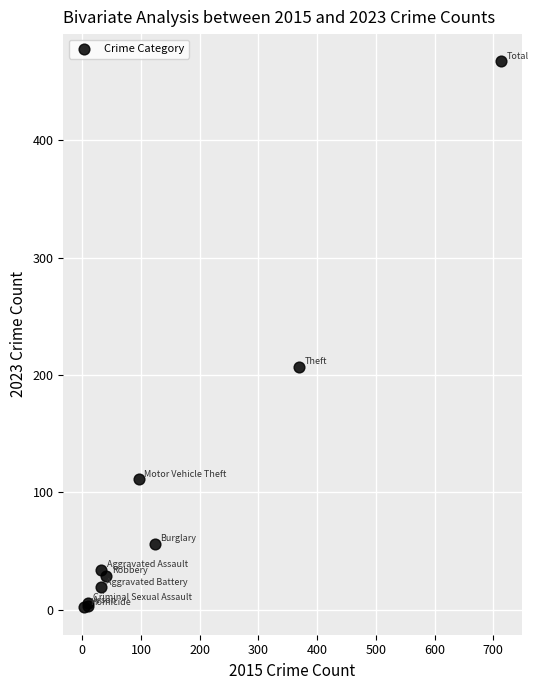

What Y value in the scatter plot is closest to 234?

207